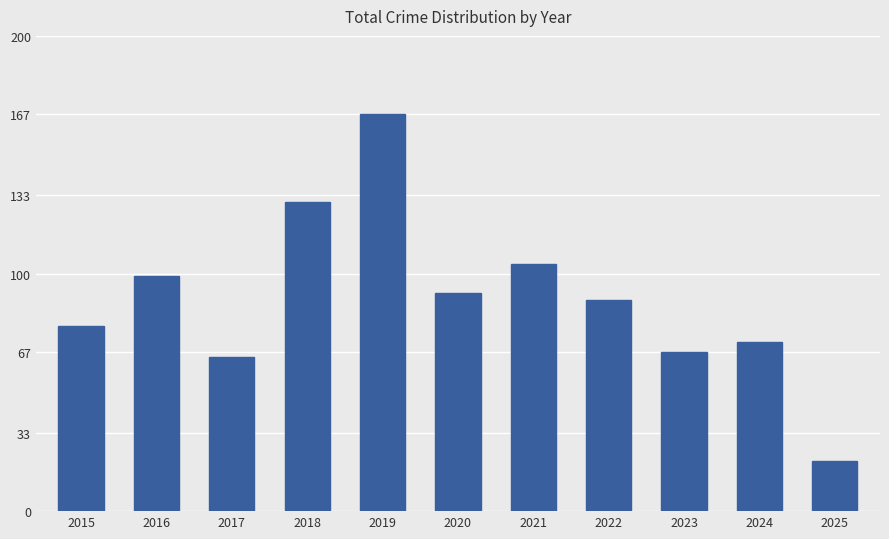

Rank the categories by value from lowest to highest.

2025, 2017, 2023, 2024, 2015, 2022, 2020, 2016, 2021, 2018, 2019